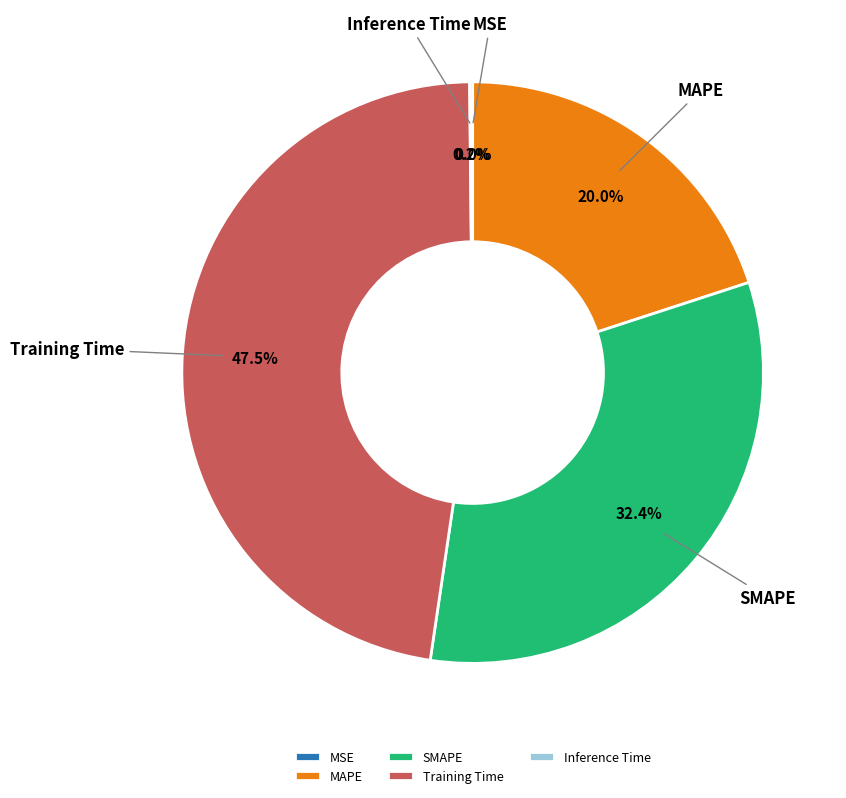

Which category has the biggest portion of the pie?

Training Time